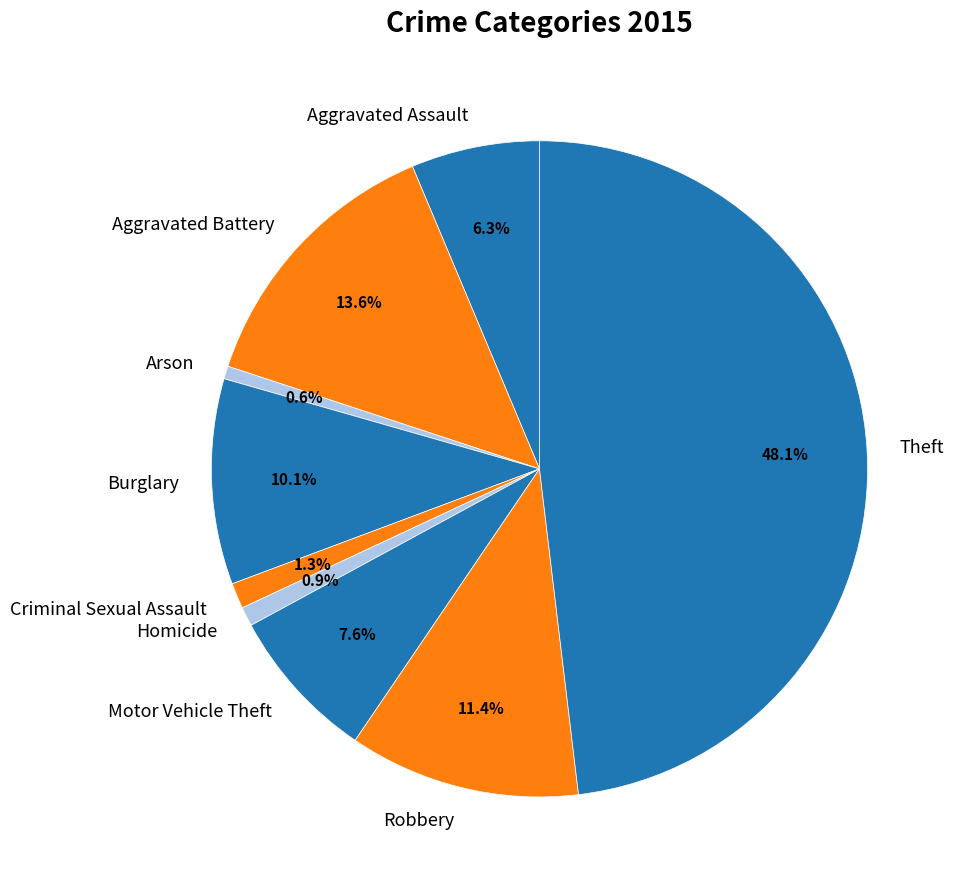

What portion of the pie excludes Motor Vehicle Theft?

92.4%